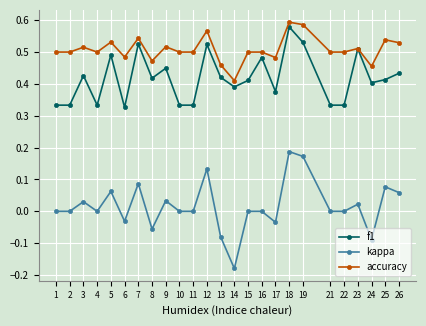

At which label is f1 closest to 0?

6